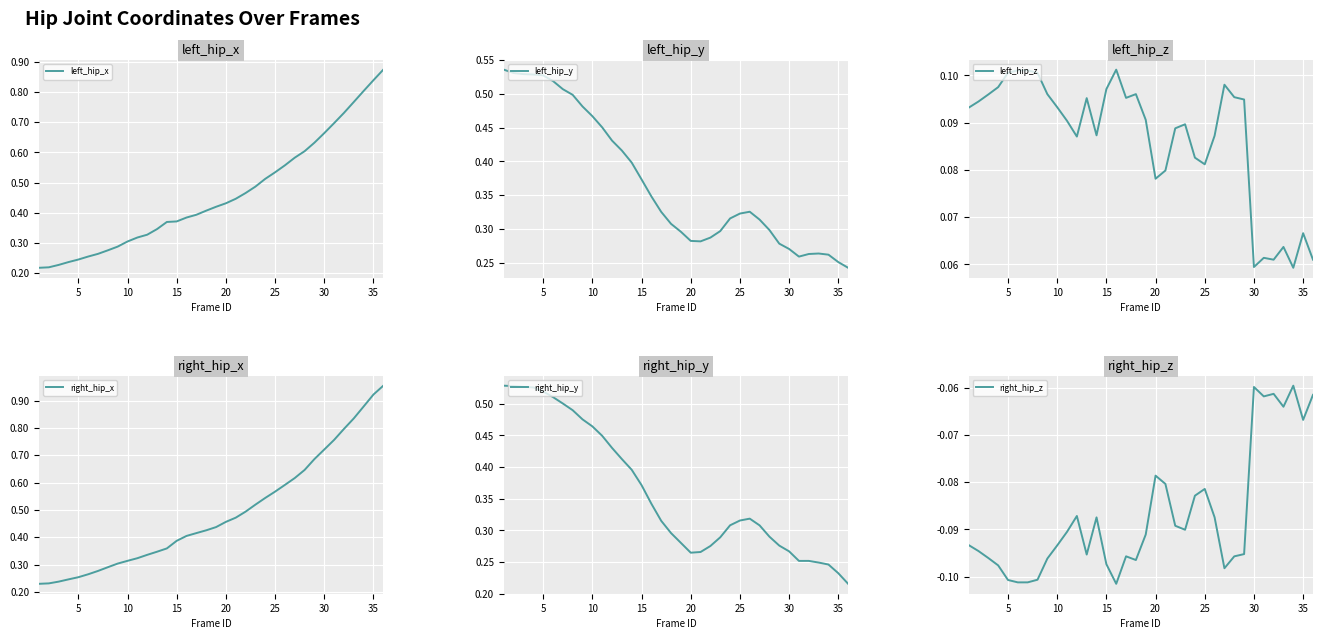

What is the minimum value shown in the chart?

-0.1